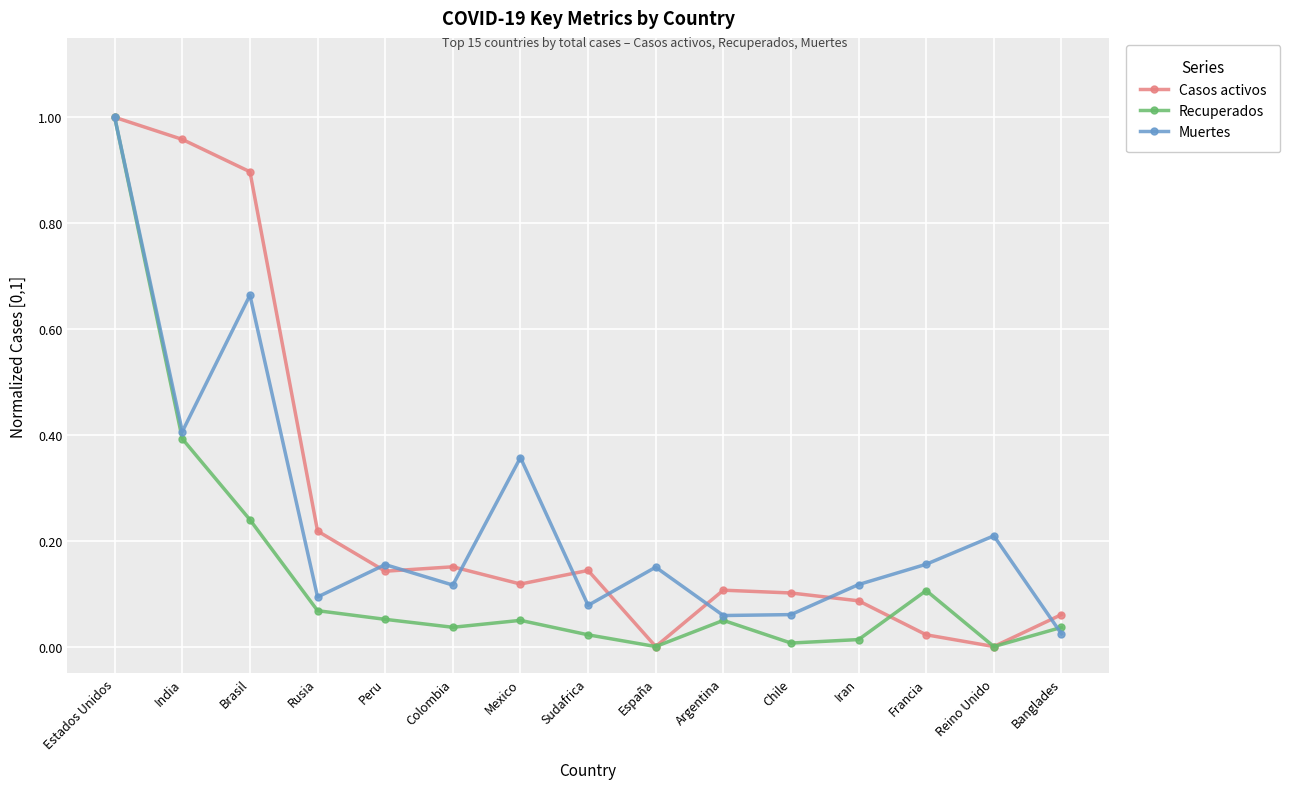

What is the label of the 8th point from the left?

Sudafrica